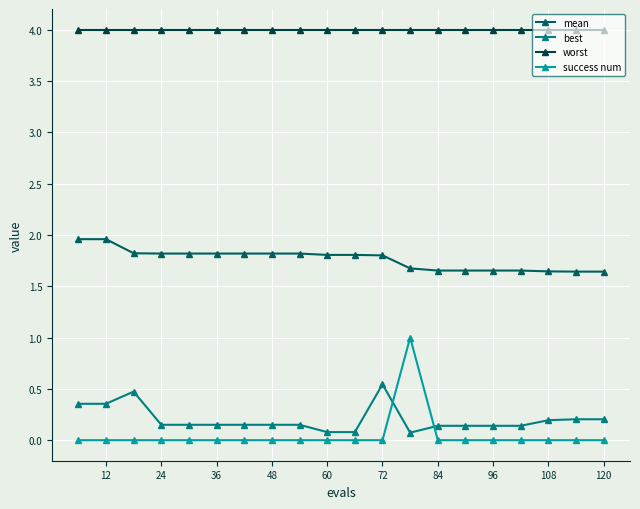

True or false: worst and mean cross at least once.

False